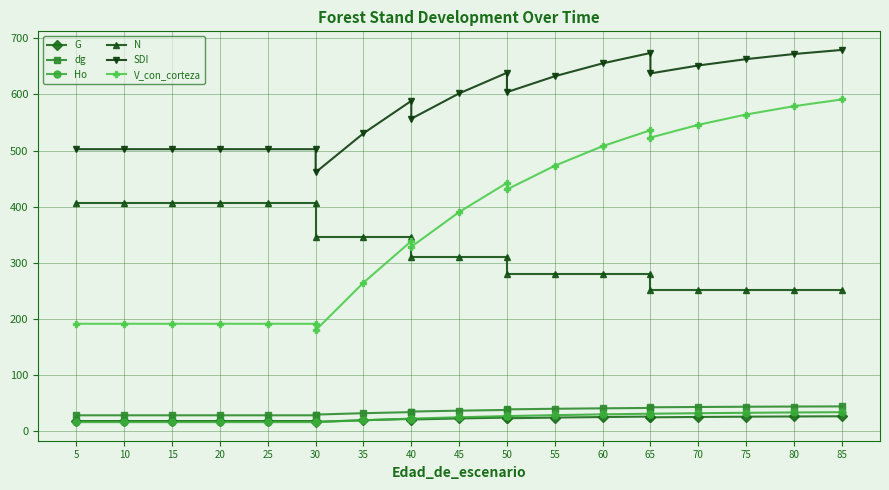

Which category has the lowest value in the V_con_corteza series?

30